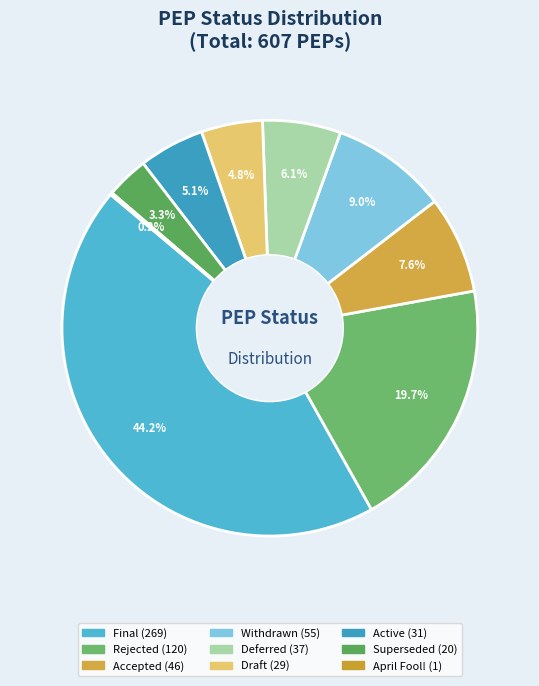

Is there any slice that represents more than half of the pie?

No